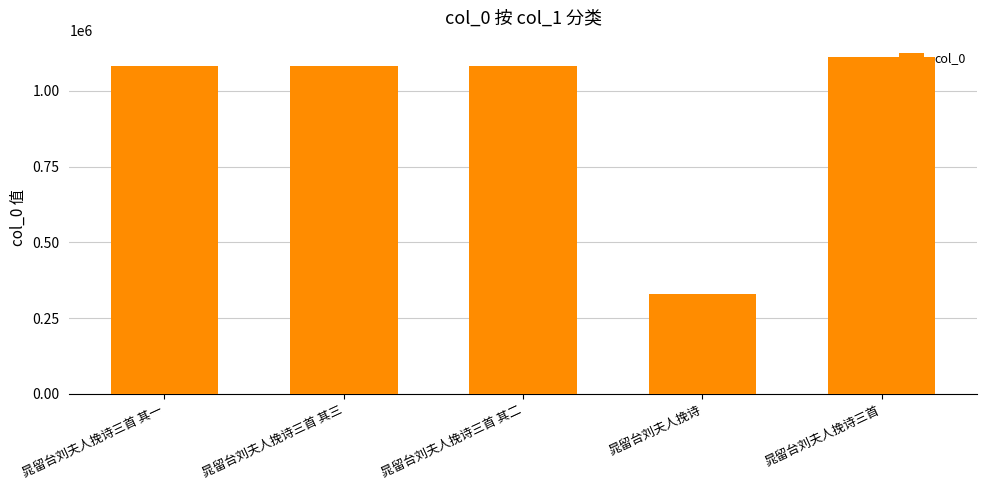

How many values are below 1080422?

2